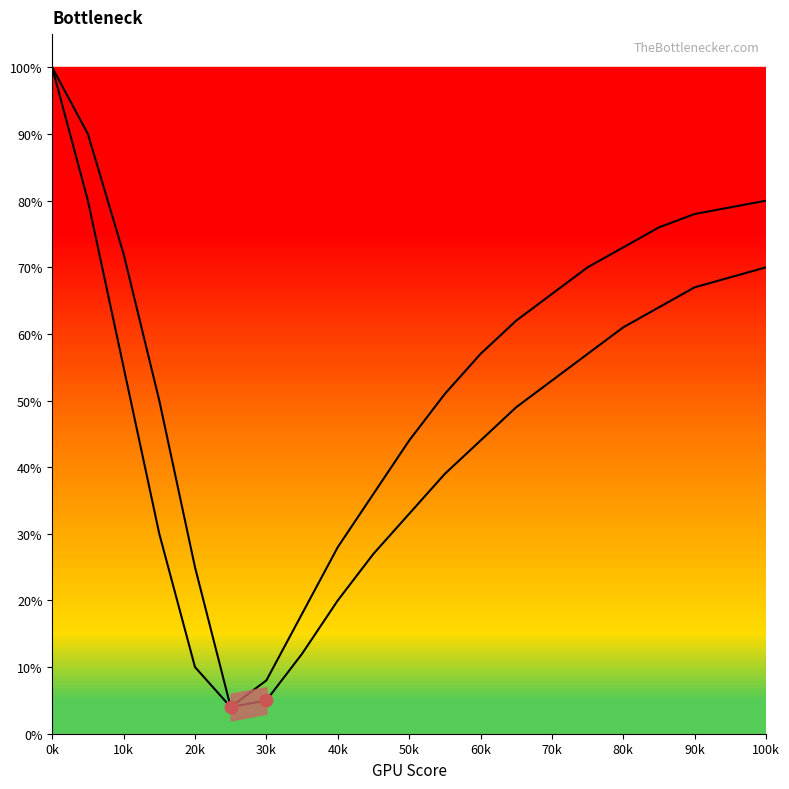

At which category is the sum across all series the highest?

0k